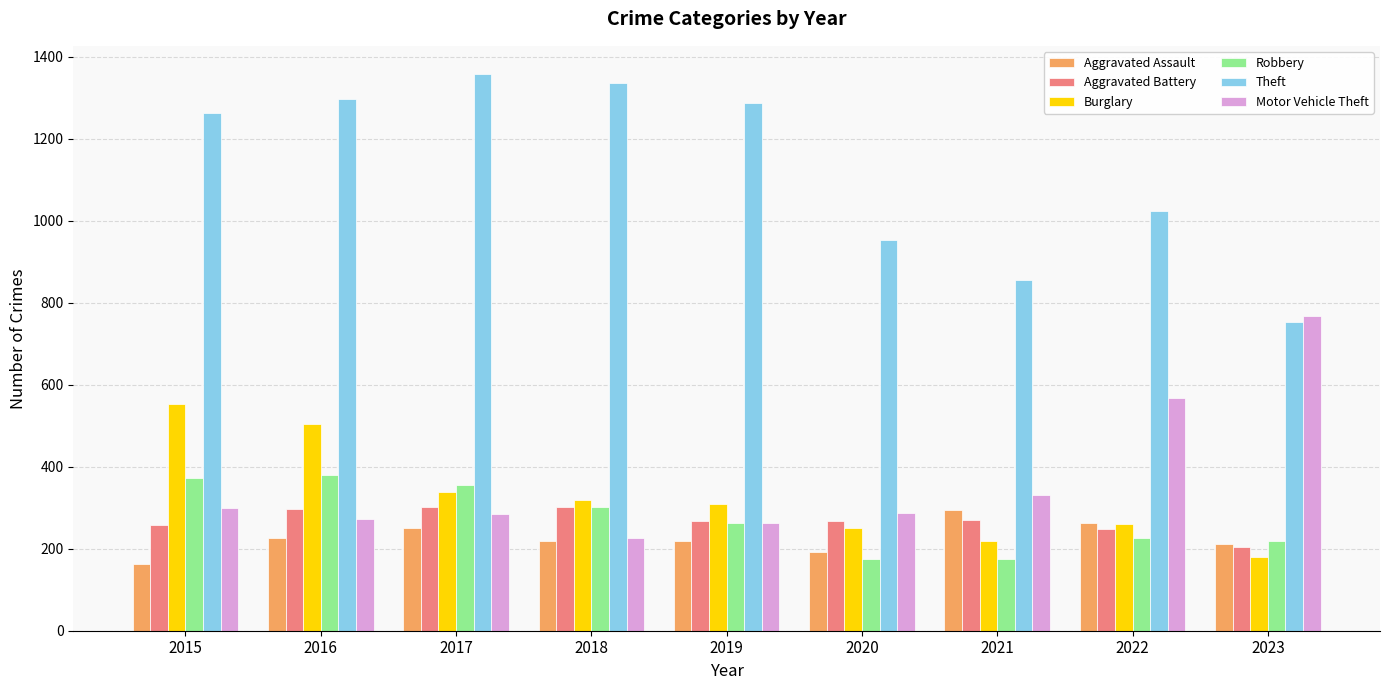

What is the spread (max minus min) of values at 2019?

1068